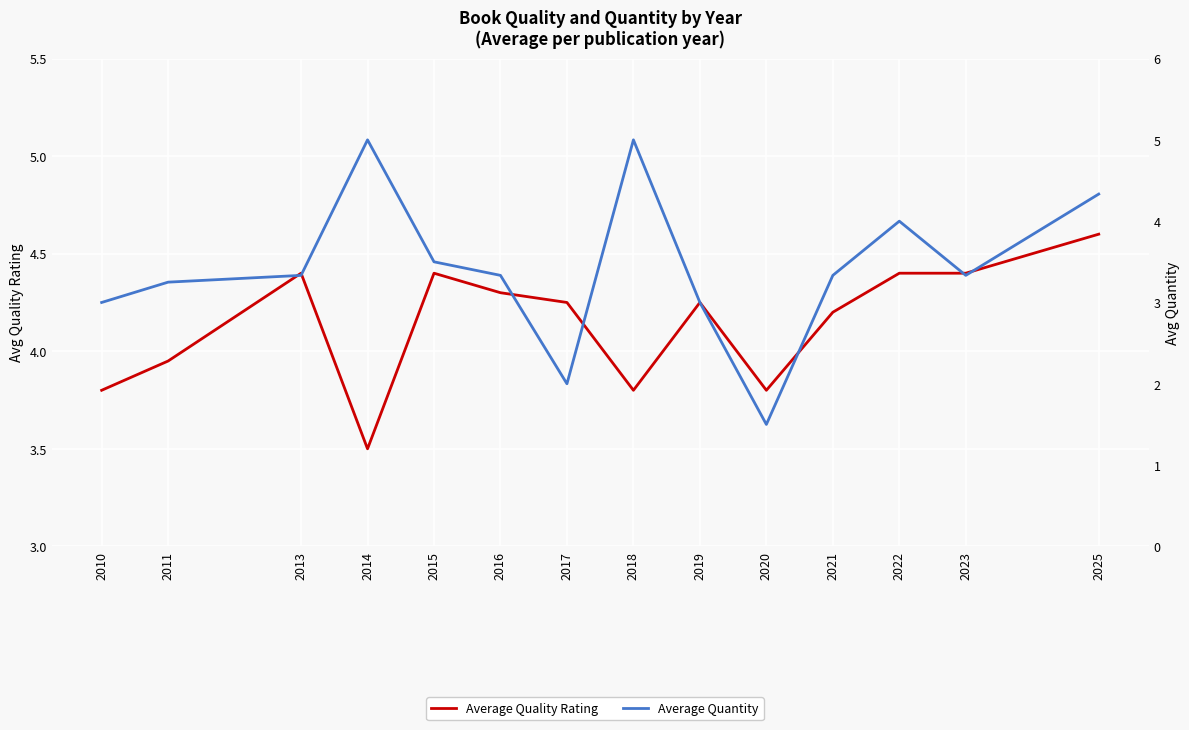

Rank the series at 2016 from lowest to highest value.

Average Quantity, Average Quality Rating